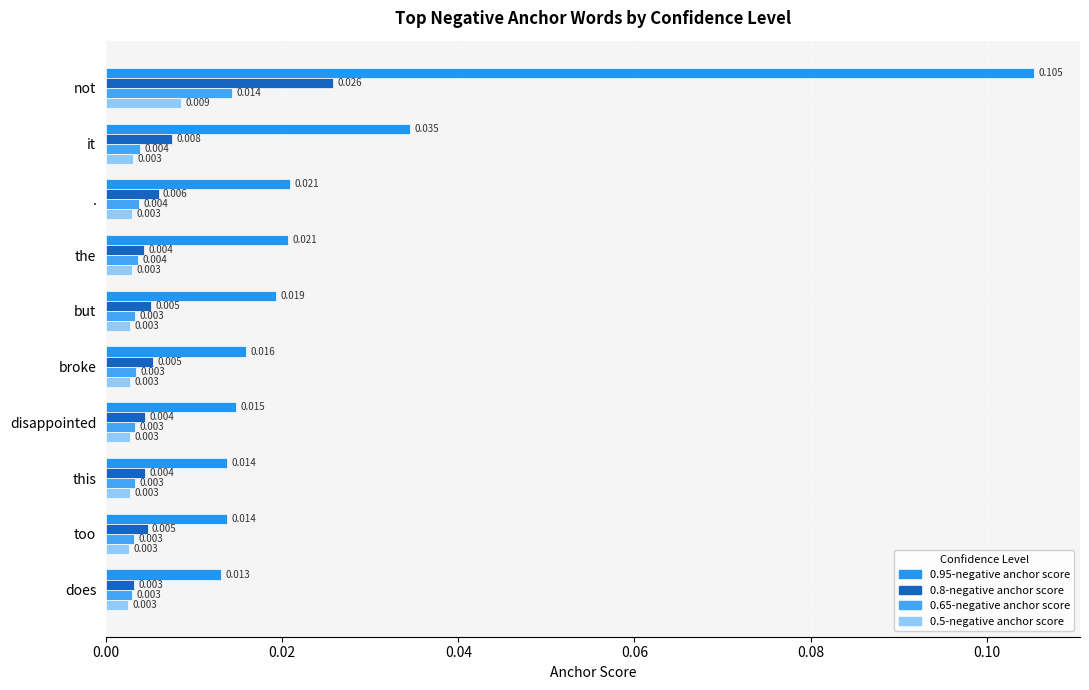

Which series has the largest range (max minus min)?

0.95-negative anchor score